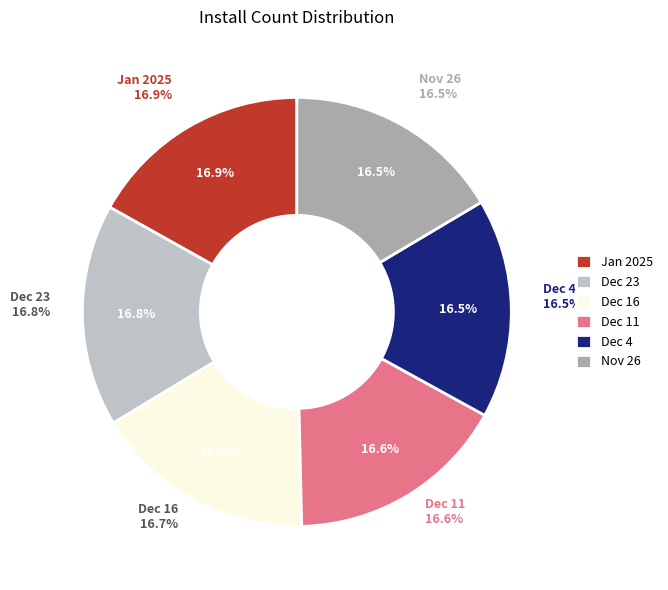

Which category has the biggest portion of the pie?

2025-01-01